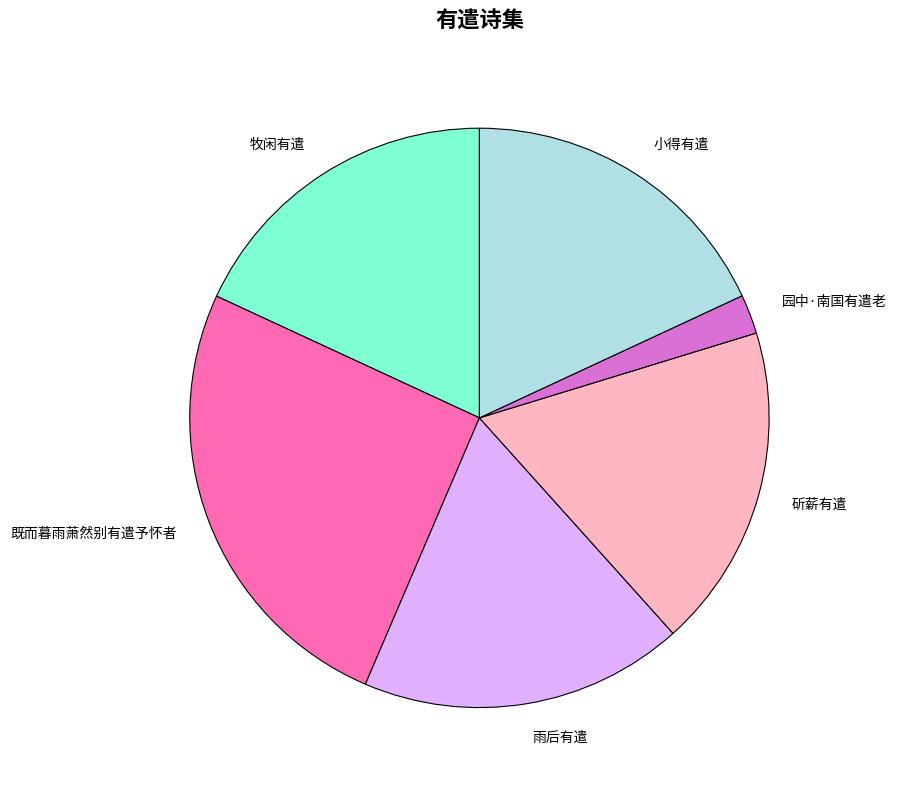

Is it true that 雨后有遣 is 30% of the pie?

False